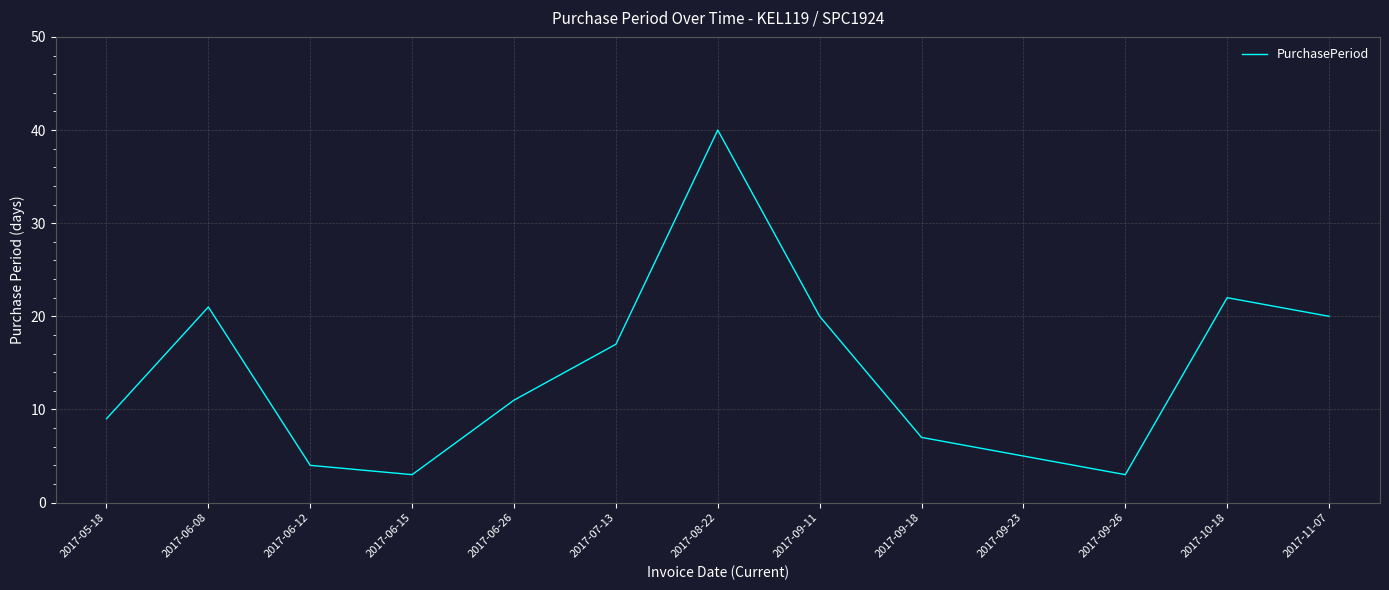

What is the minimum value shown in the chart?

3